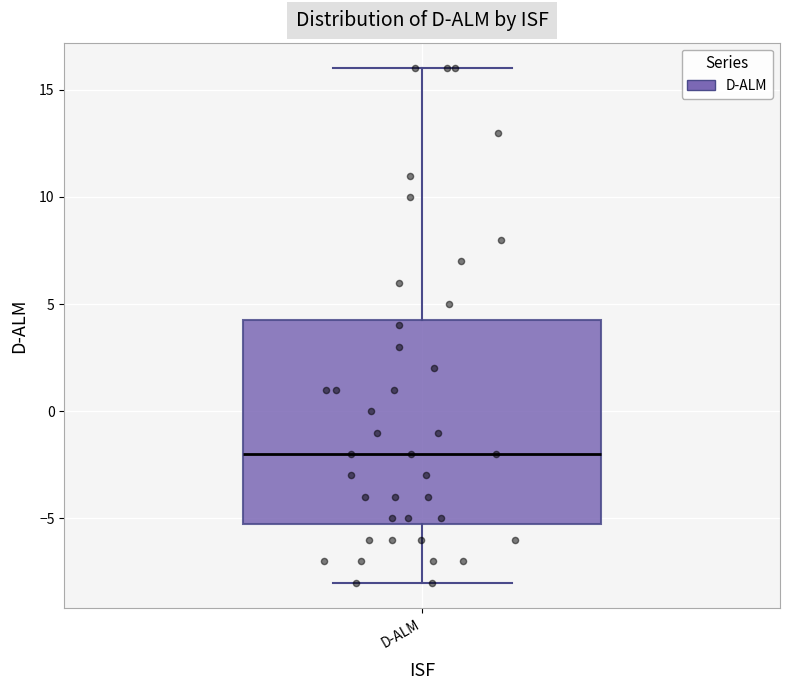

Where does the upper whisker of the box for D-ALM end on the y-axis? The values are not printed on the chart, so give them approximately, as read against the axis.

16.0